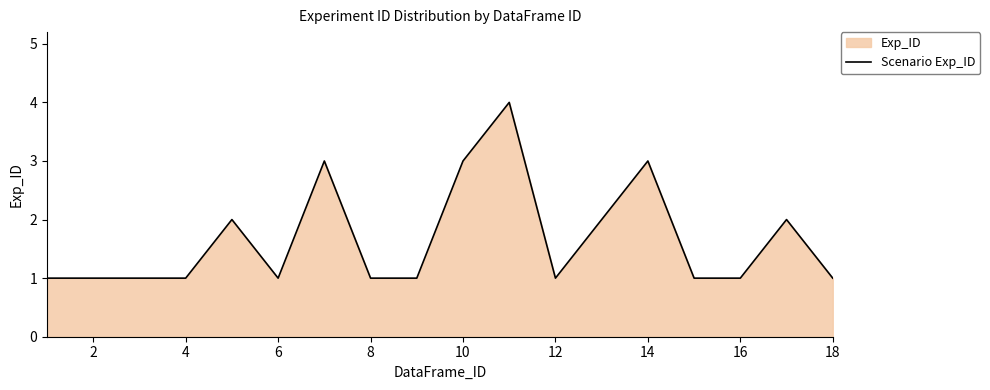

What is the approximate value at 10?

3